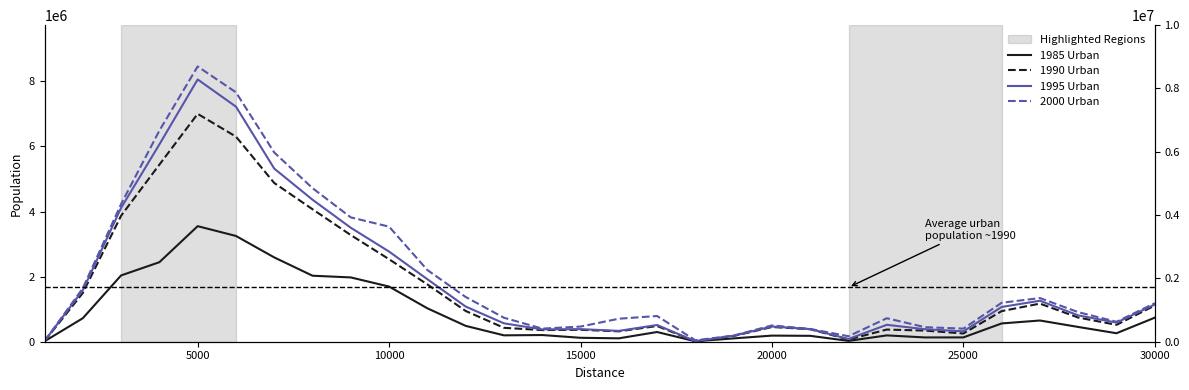

How many values in the 1985 Urban series exceed 453779?

14